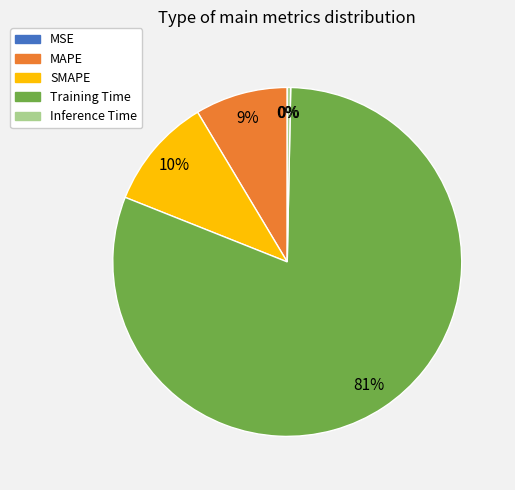

Is it true that Training Time is 81% of the pie?

True